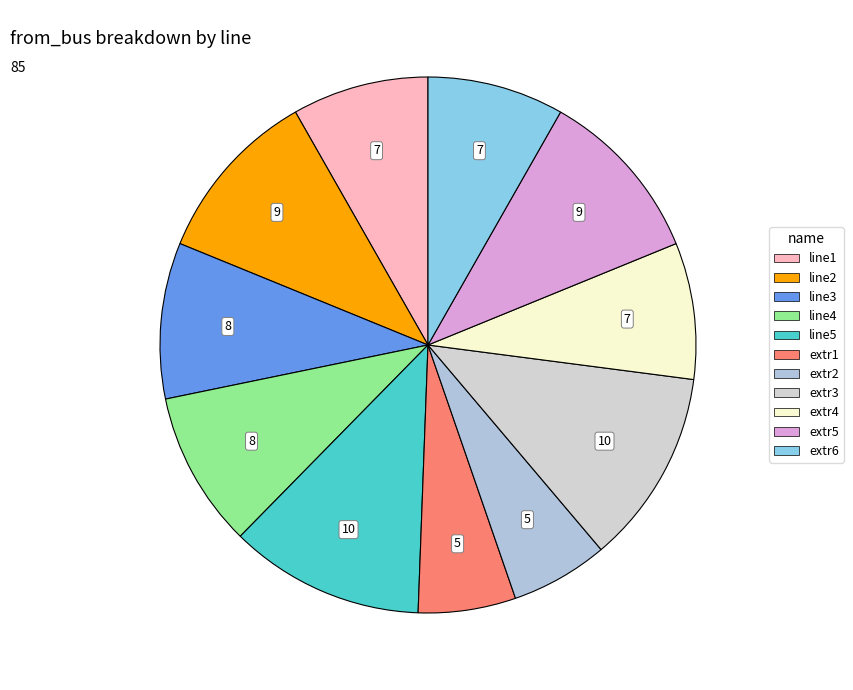

How many segments does this pie chart have?

11